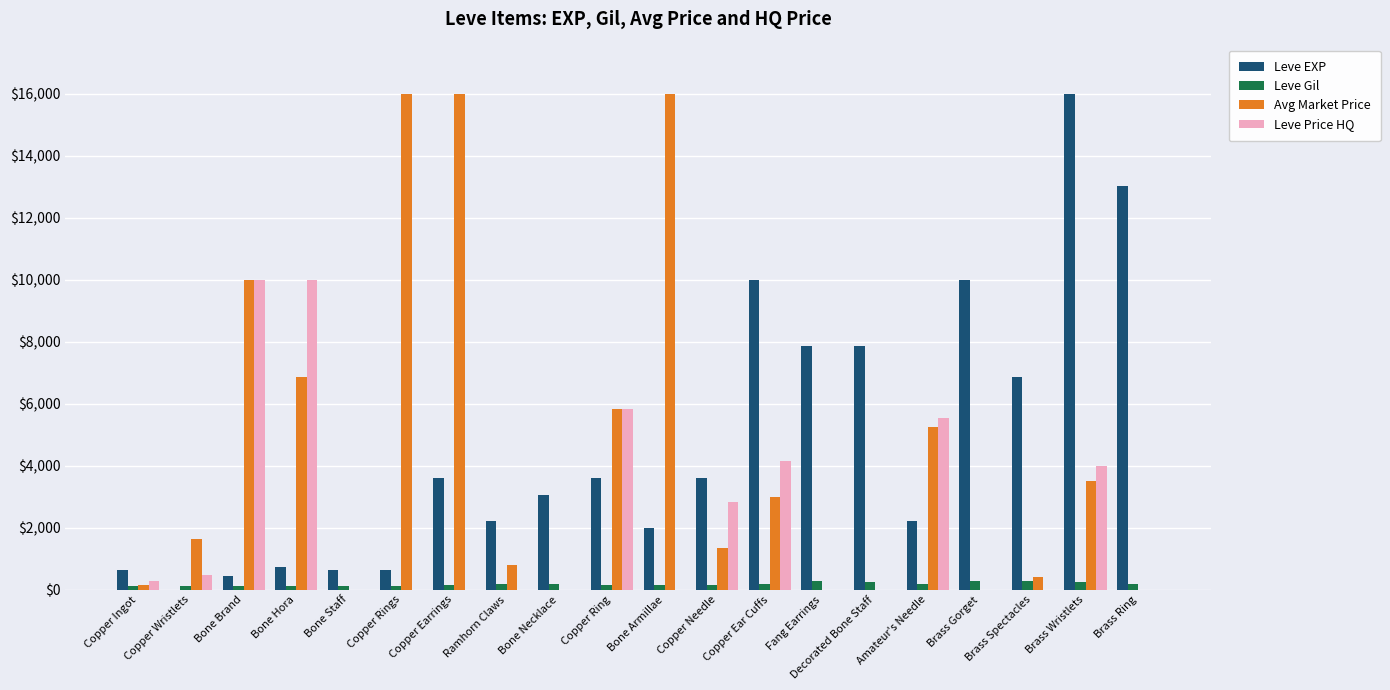

The Leve Price HQ series shows 0 at Ramhorn Claws. True or false?

True